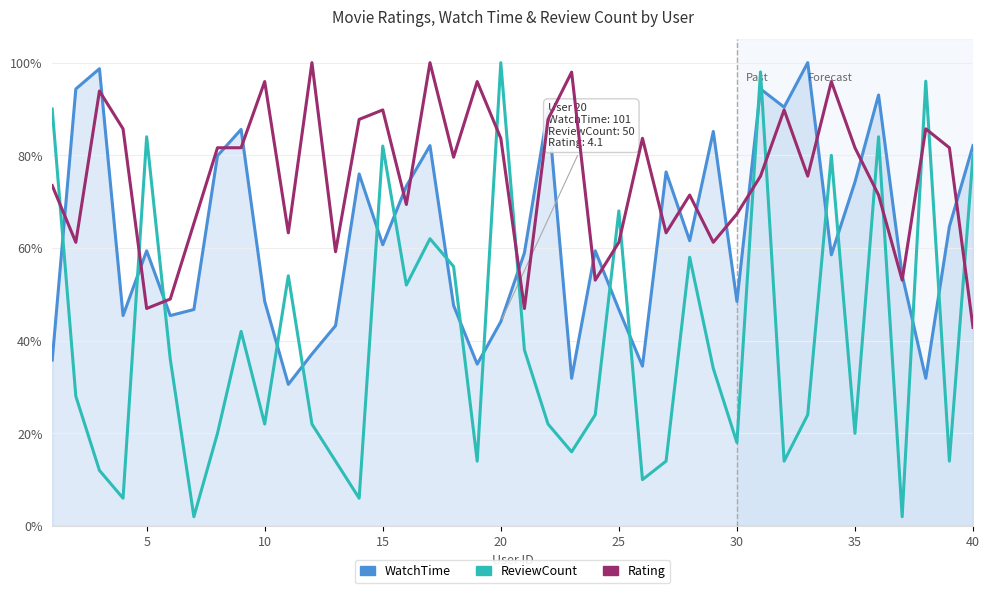

What are all the series names shown in the legend?

WatchTime, ReviewCount, Rating